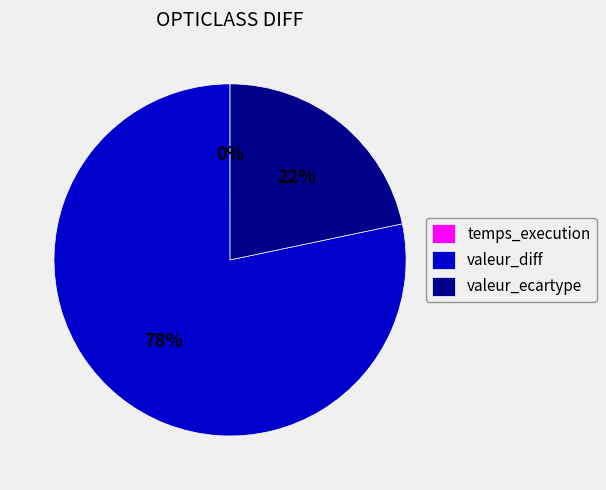

Which category has the biggest portion of the pie?

valeur_diff